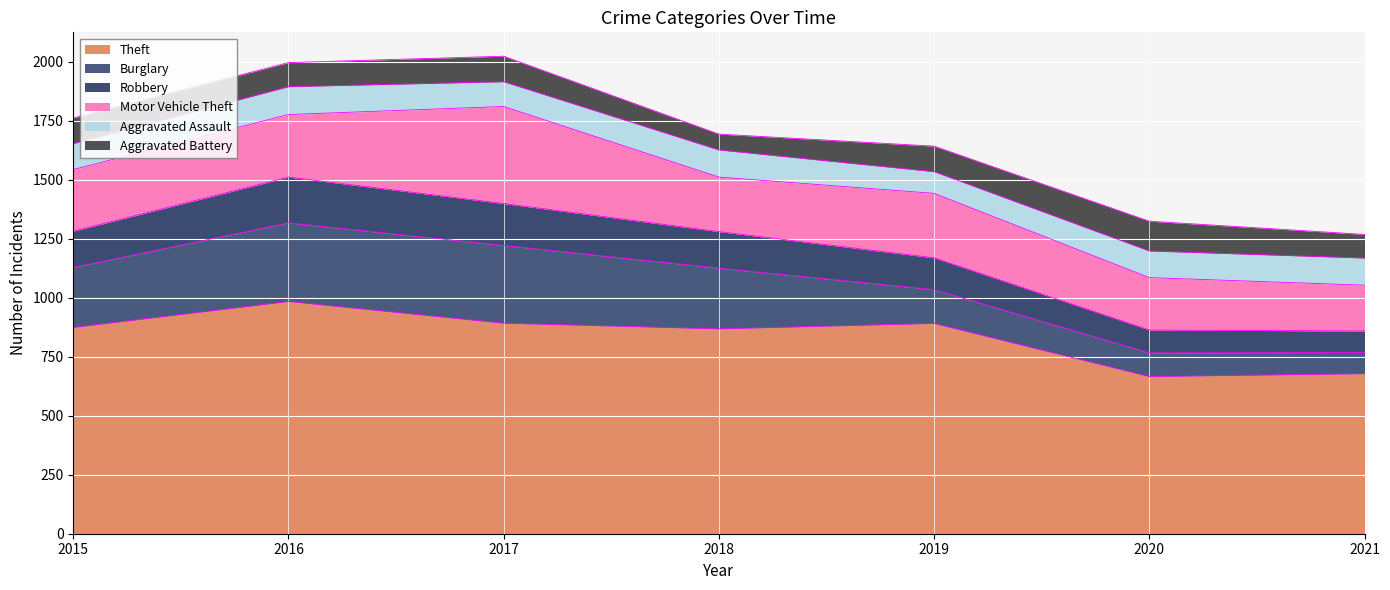

What are all the series names shown in the legend?

Theft, Burglary, Robbery, Motor Vehicle Theft, Aggravated Assault, Aggravated Battery